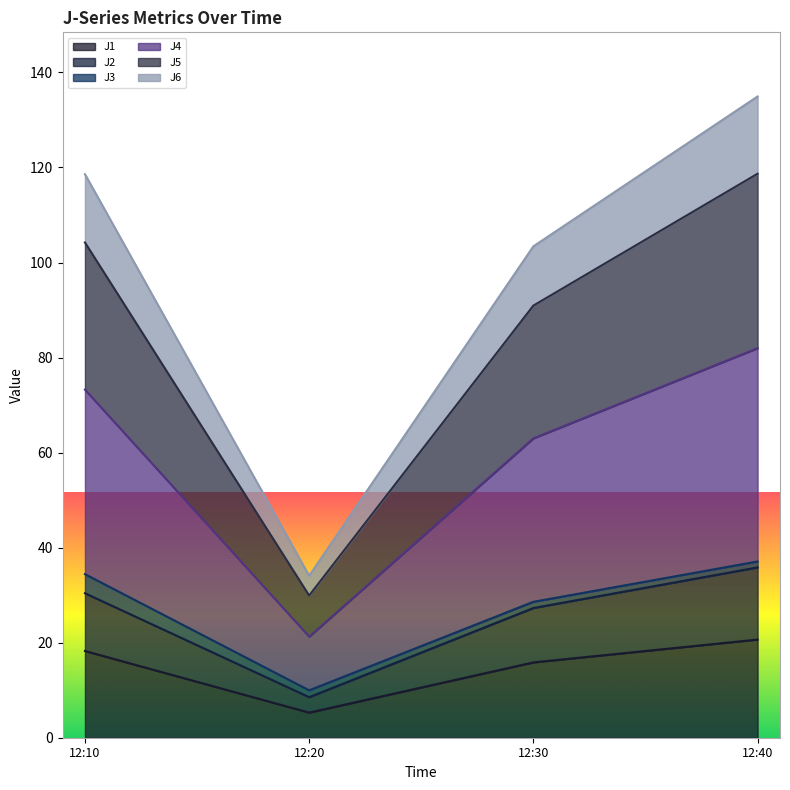

The J1 series shows 18.3 at 12:10. True or false?

True